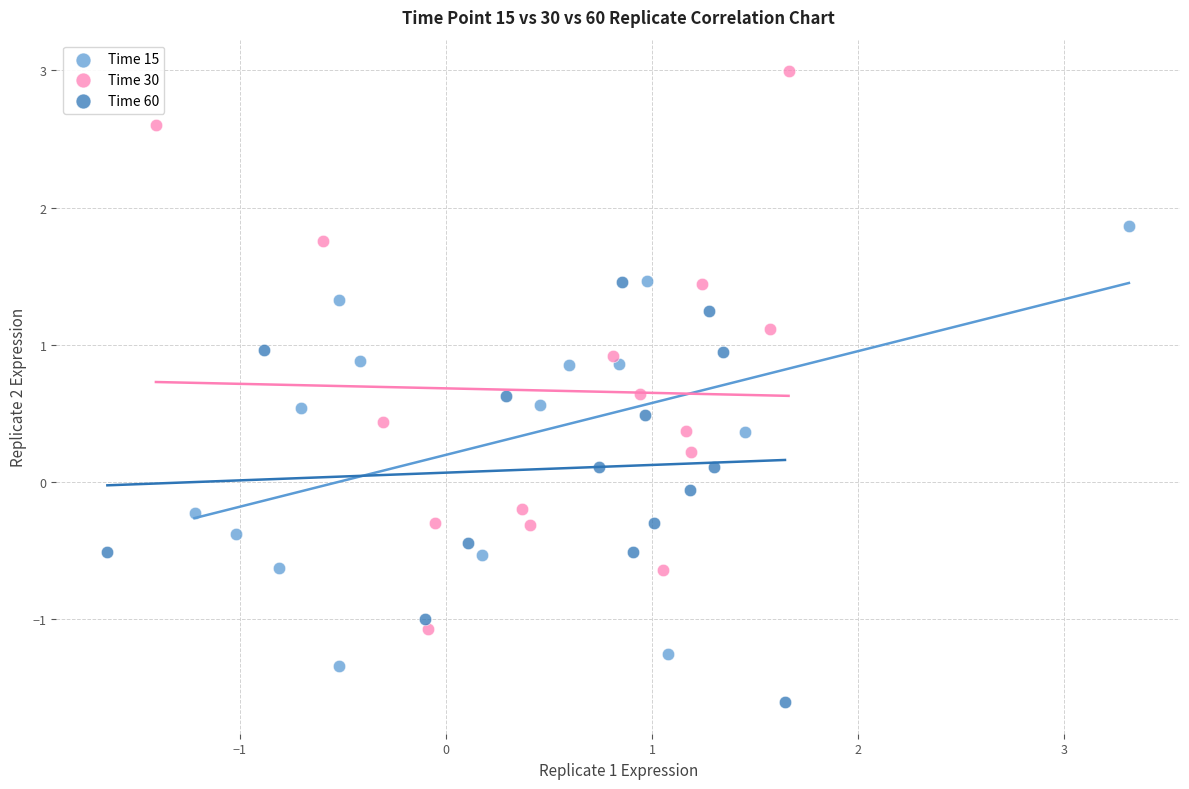

Which series reaches the maximum Y coordinate?

Time 30